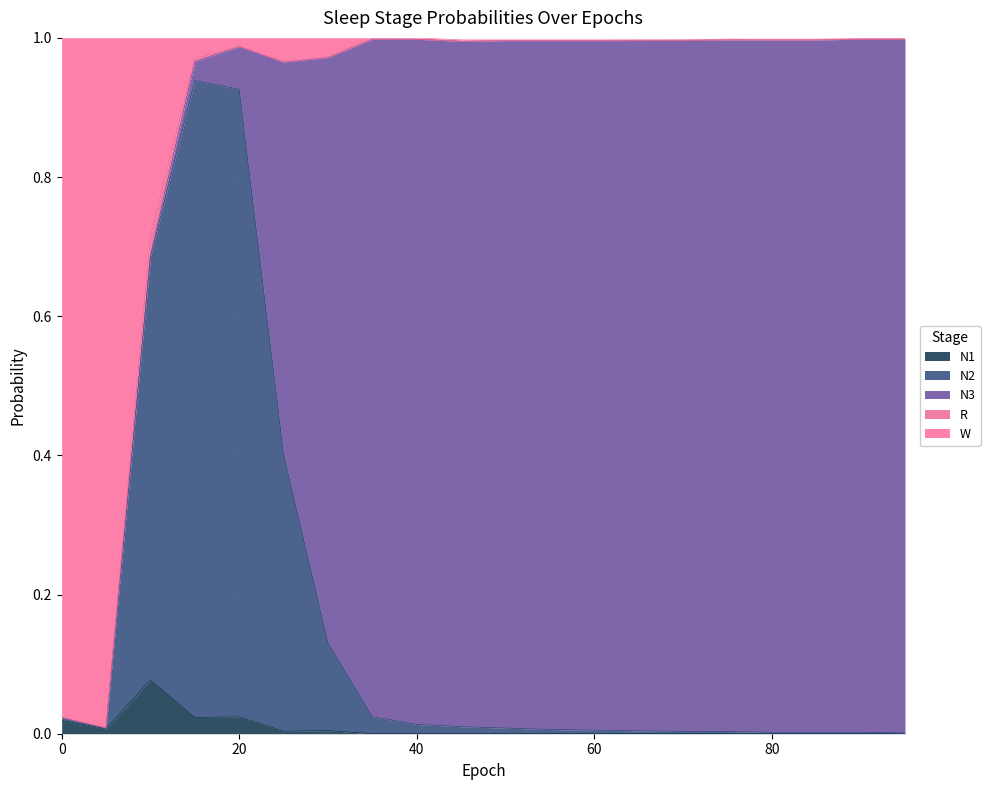

What are all the series names shown in the legend?

N1, N2, N3, R, W